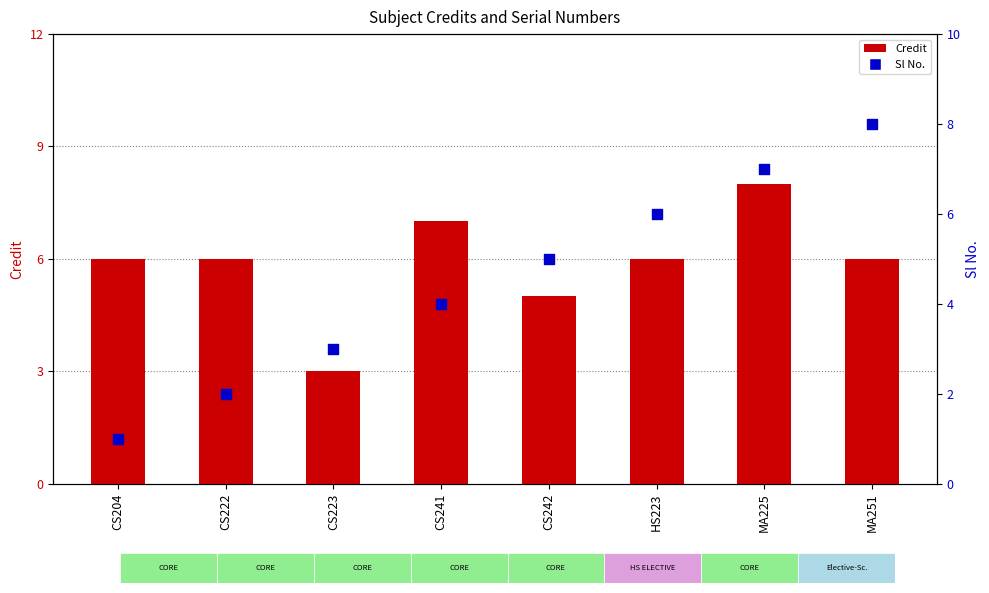

Which series has the largest total across all categories?

Credit